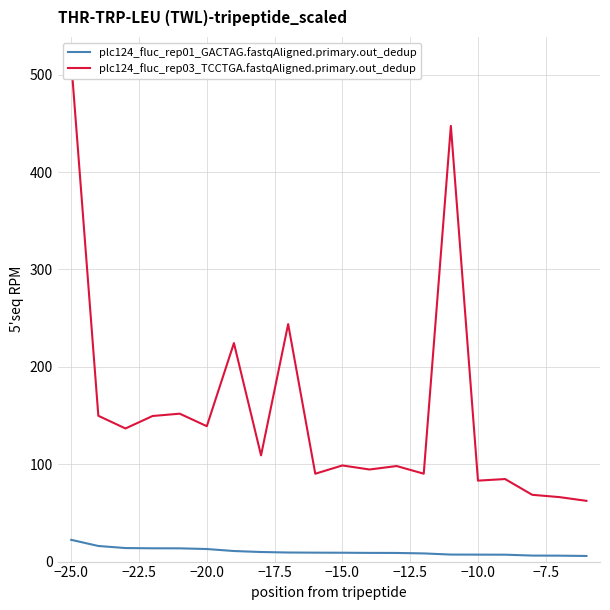

True or false: plc124_fluc_rep01_GACTAG.fastqAligned.primary.out_dedup and plc124_fluc_rep03_TCCTGA.fastqAligned.primary.out_dedup cross at least once.

False